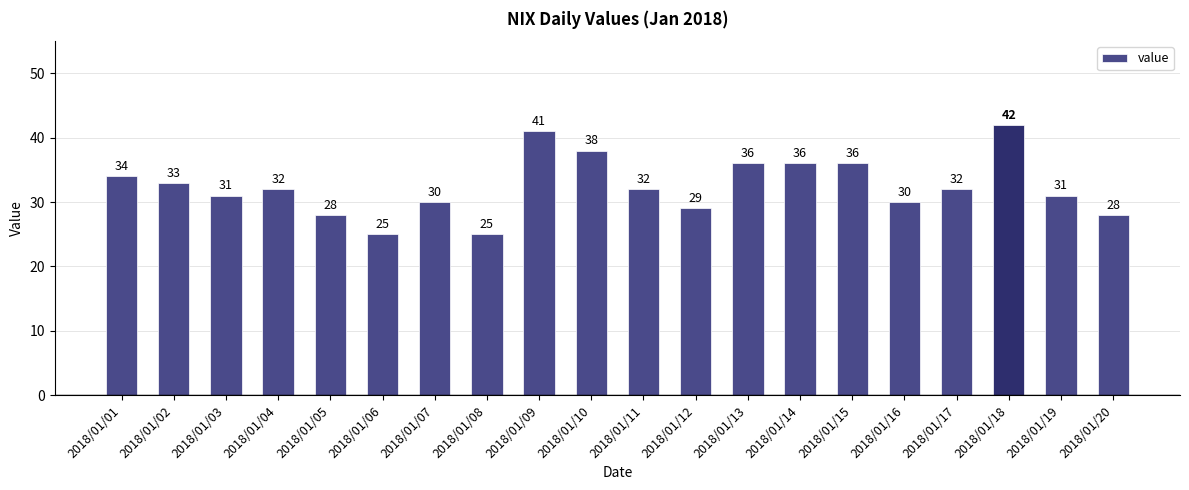

What is the sum of the values at 2018/01/13 and 2018/01/08?

61